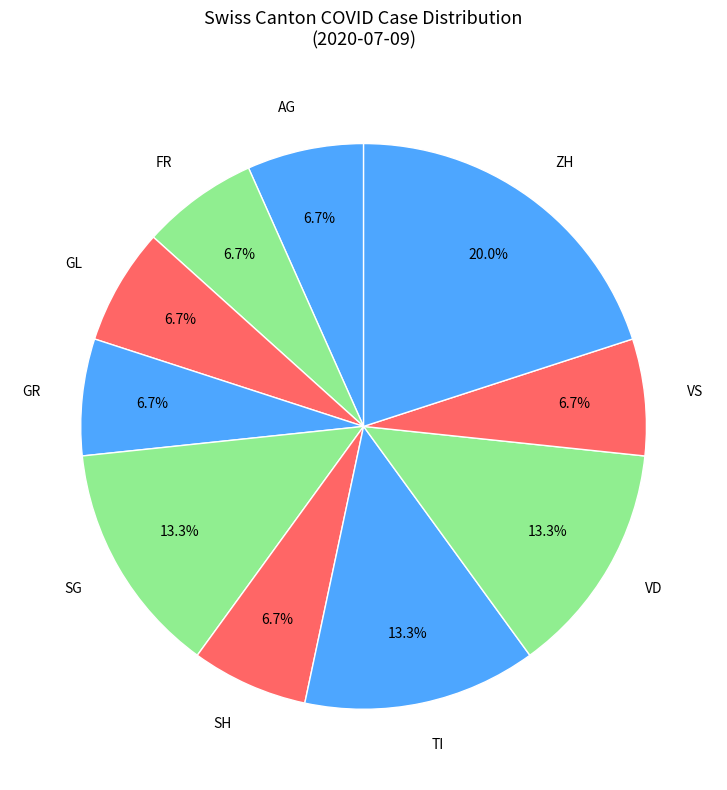

Is there a majority slice in this chart?

No